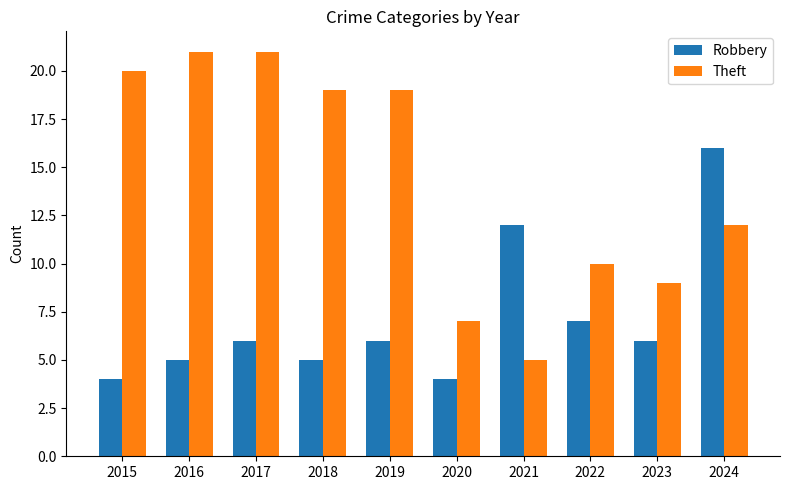

Is it true that Theft equals 9 at 2023?

True